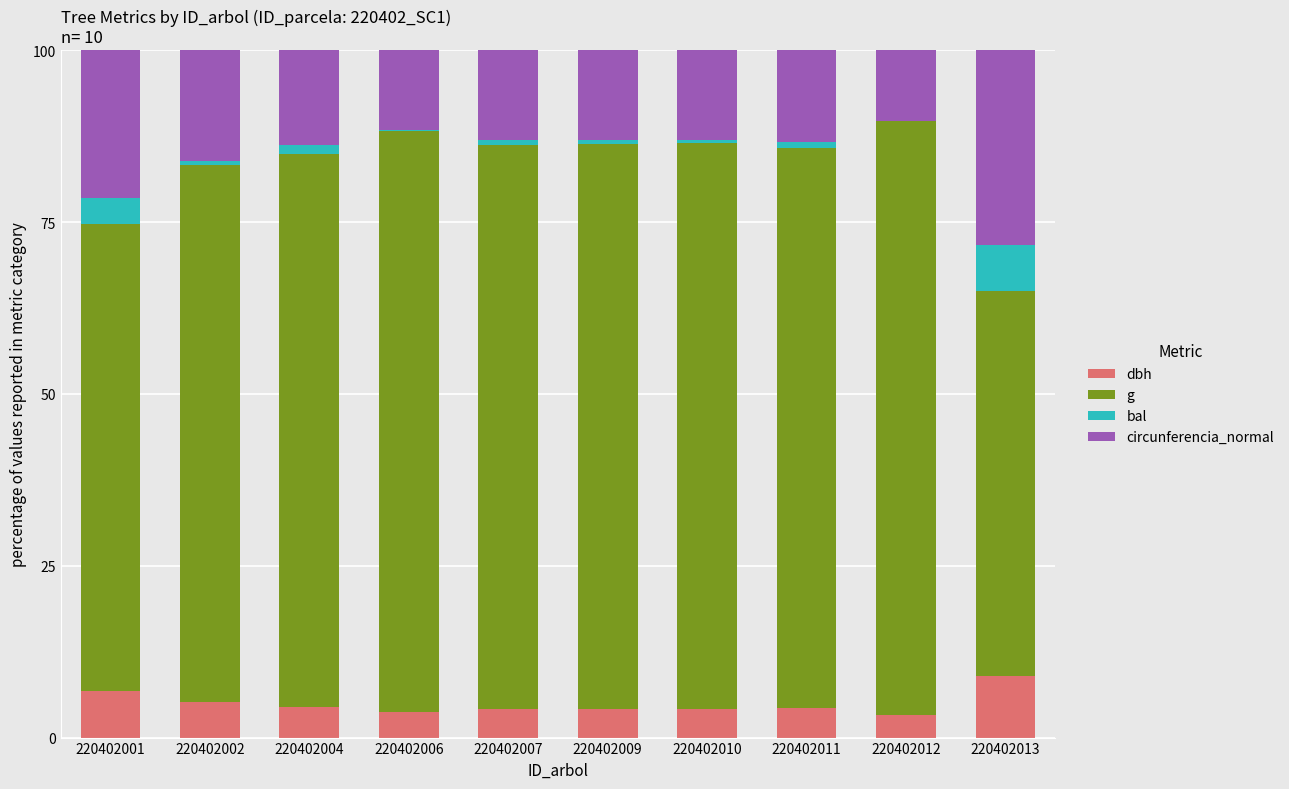

The value of dbh at 220402013 is 3.2. True or false?

False